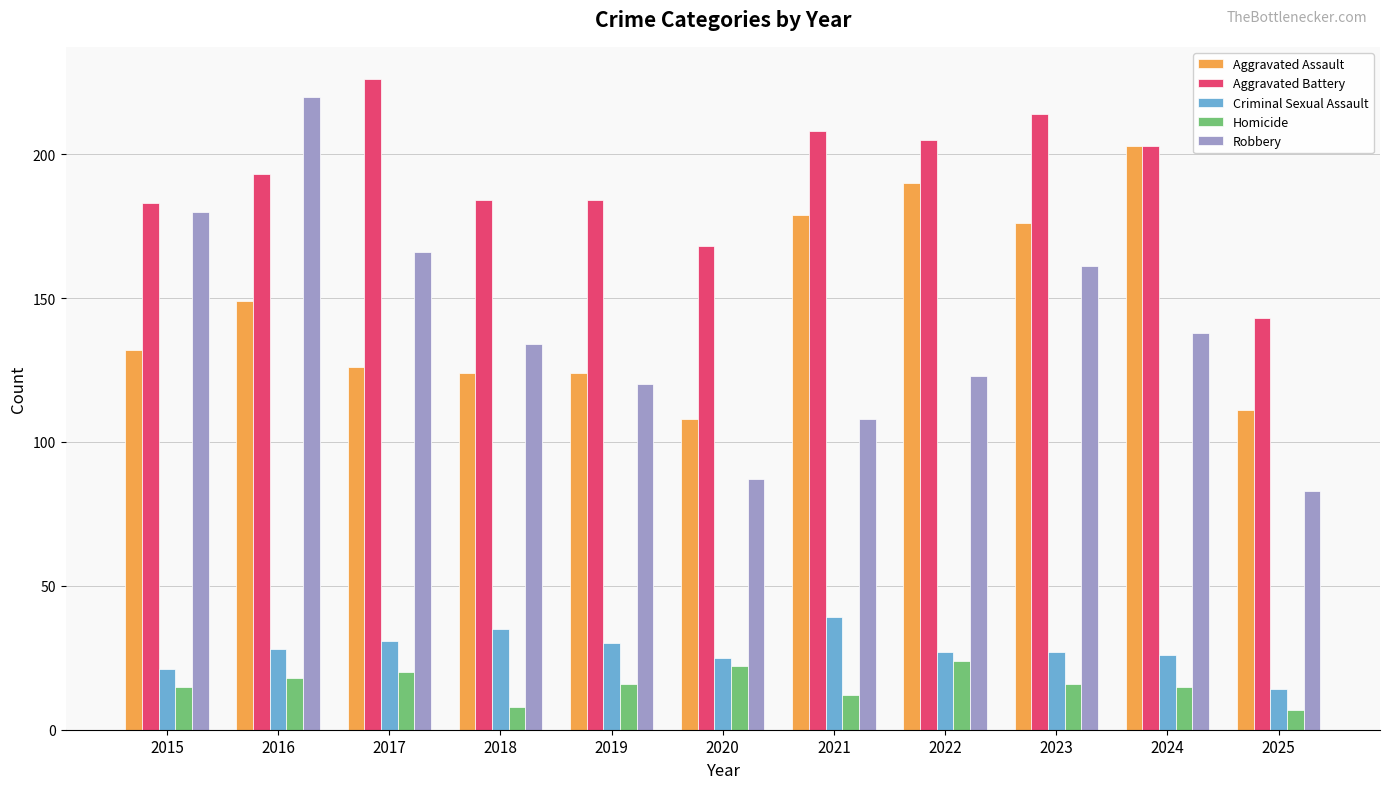

How many groups of bars are there?

11